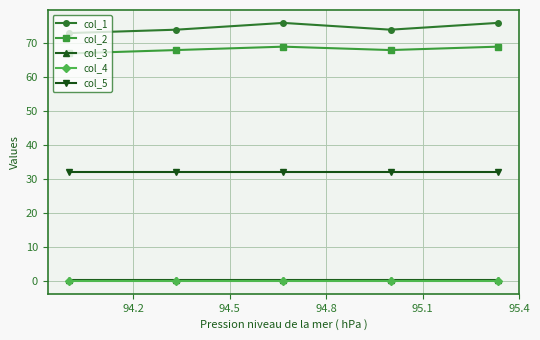

True or false: col_1 has more than 0 interior local peaks.

True